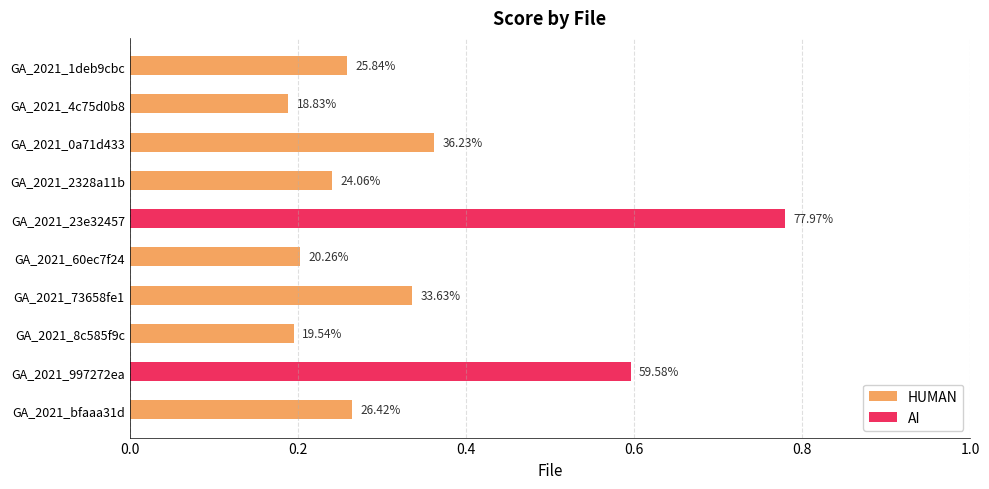

Where is the data nearest to the value 0?

GA_2021_4c75d0b8